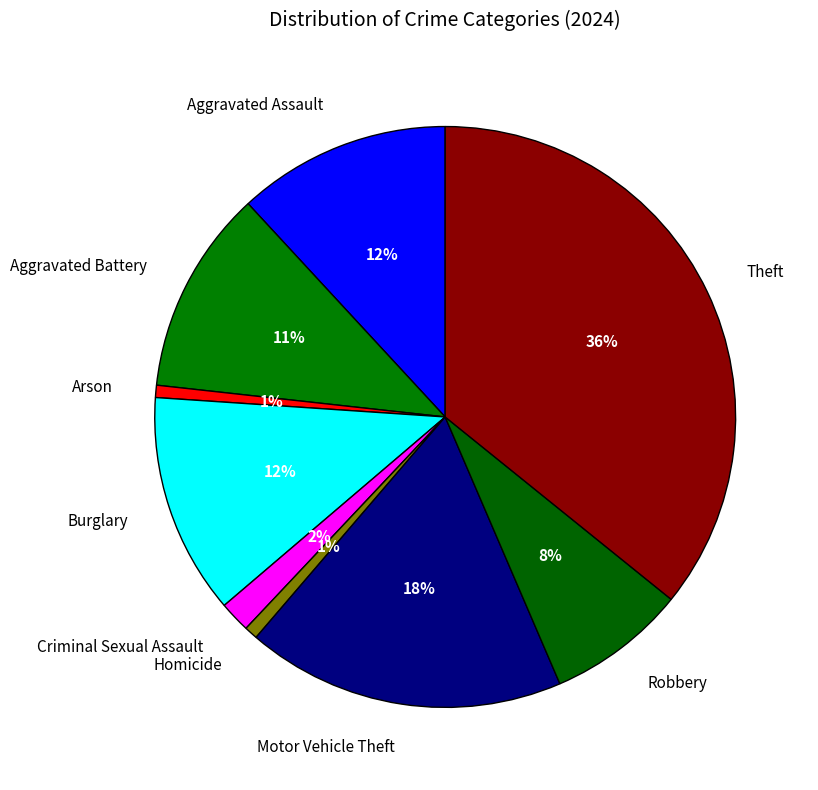

Do Motor Vehicle Theft and Arson together represent more than half of the pie?

No